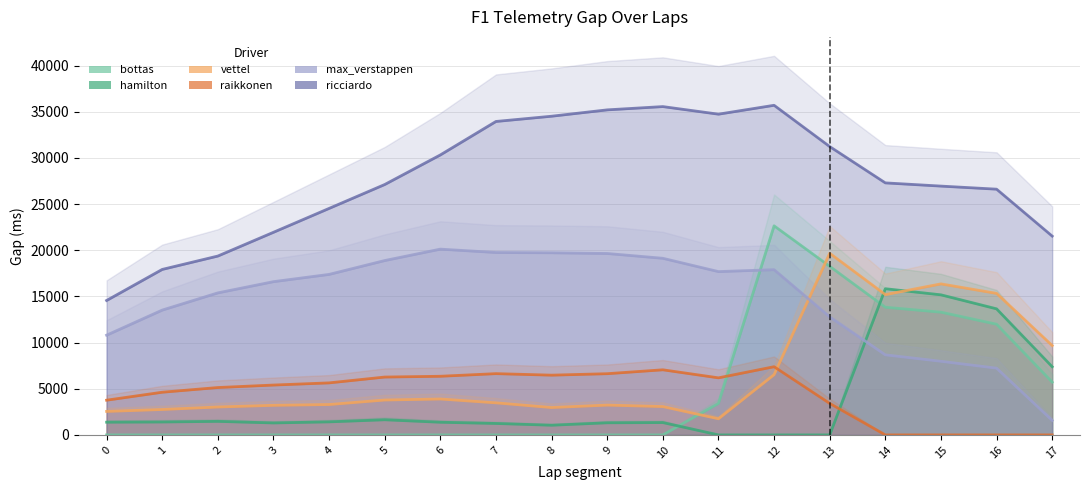

What is the highest value of the max_verstappen series?

20117